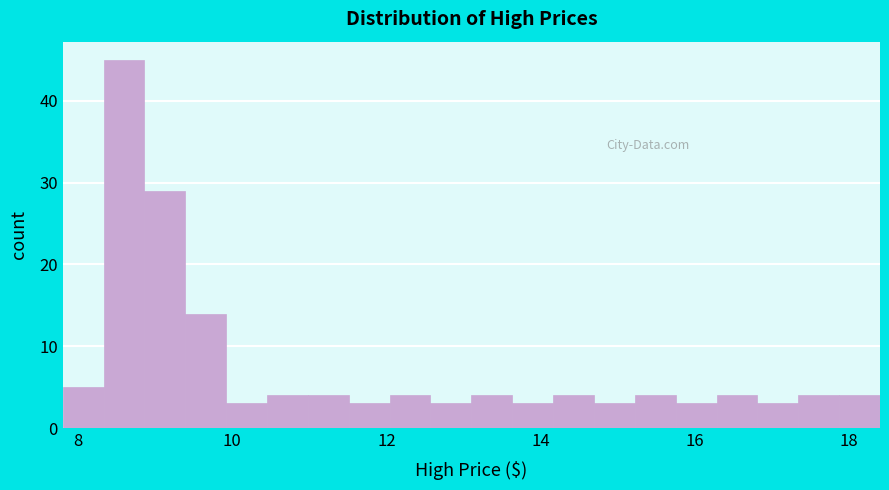

Read against the x-axis, roughly where is the centre of the tallest bar?

8.6